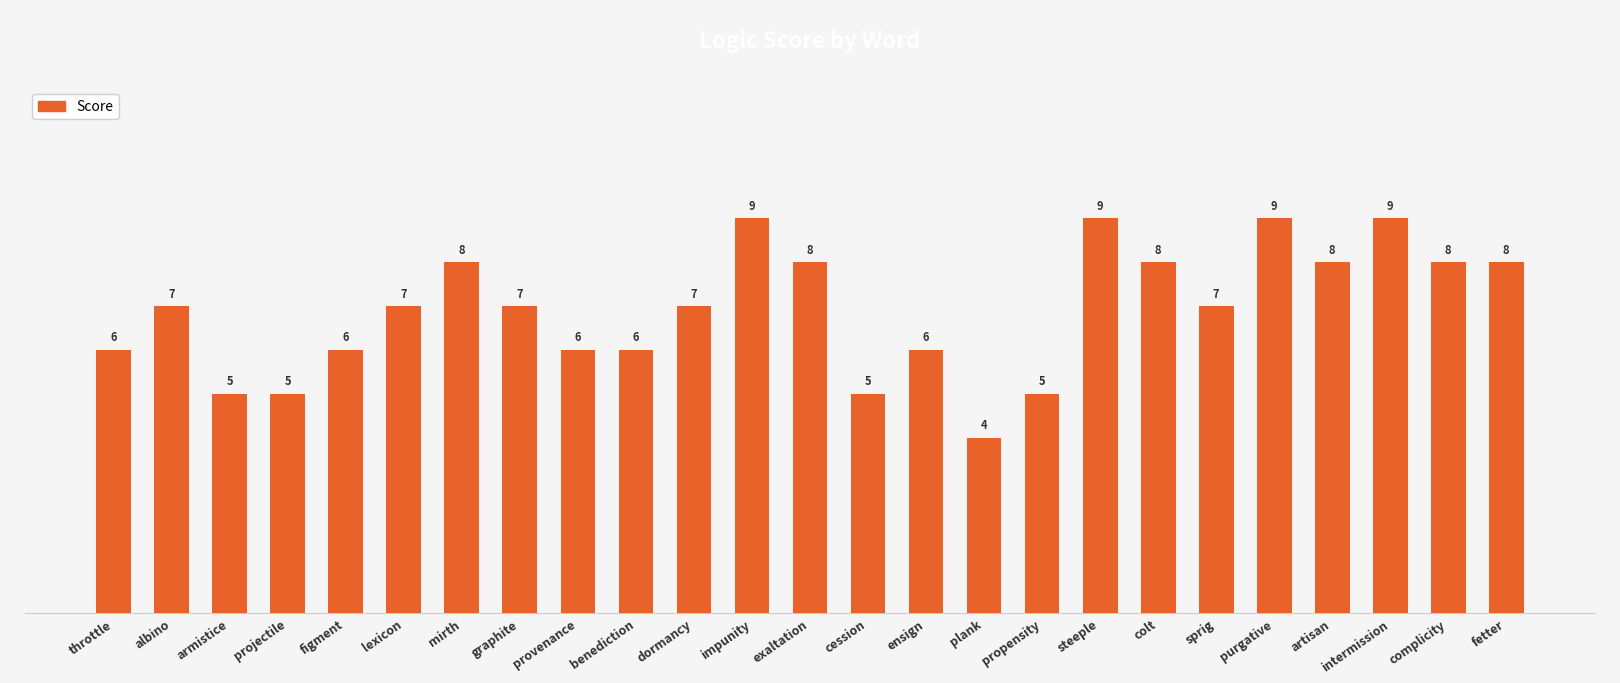

What is the sum of the values at armistice and steeple?

14